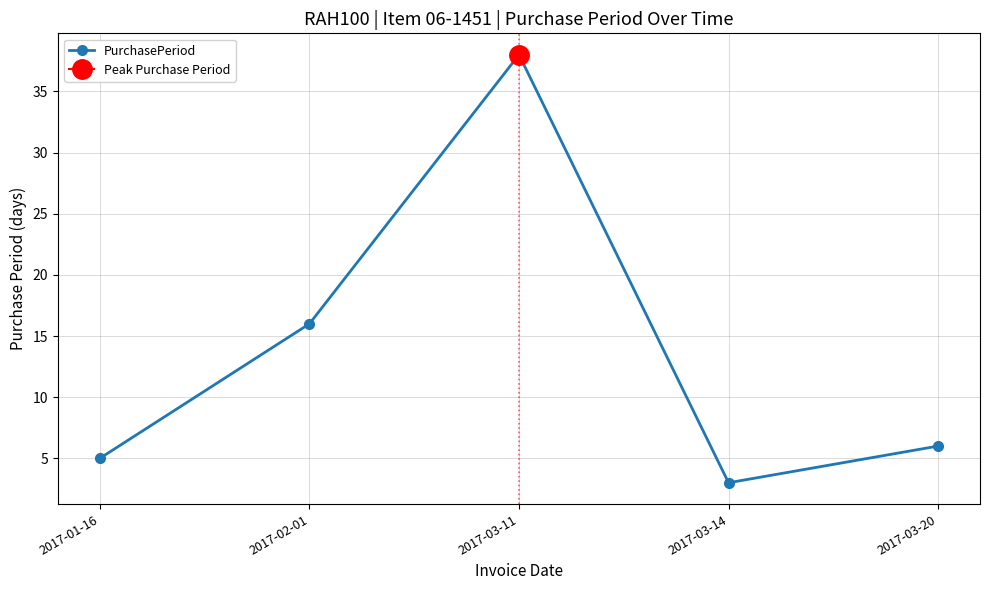

How many data points does each series have?

5